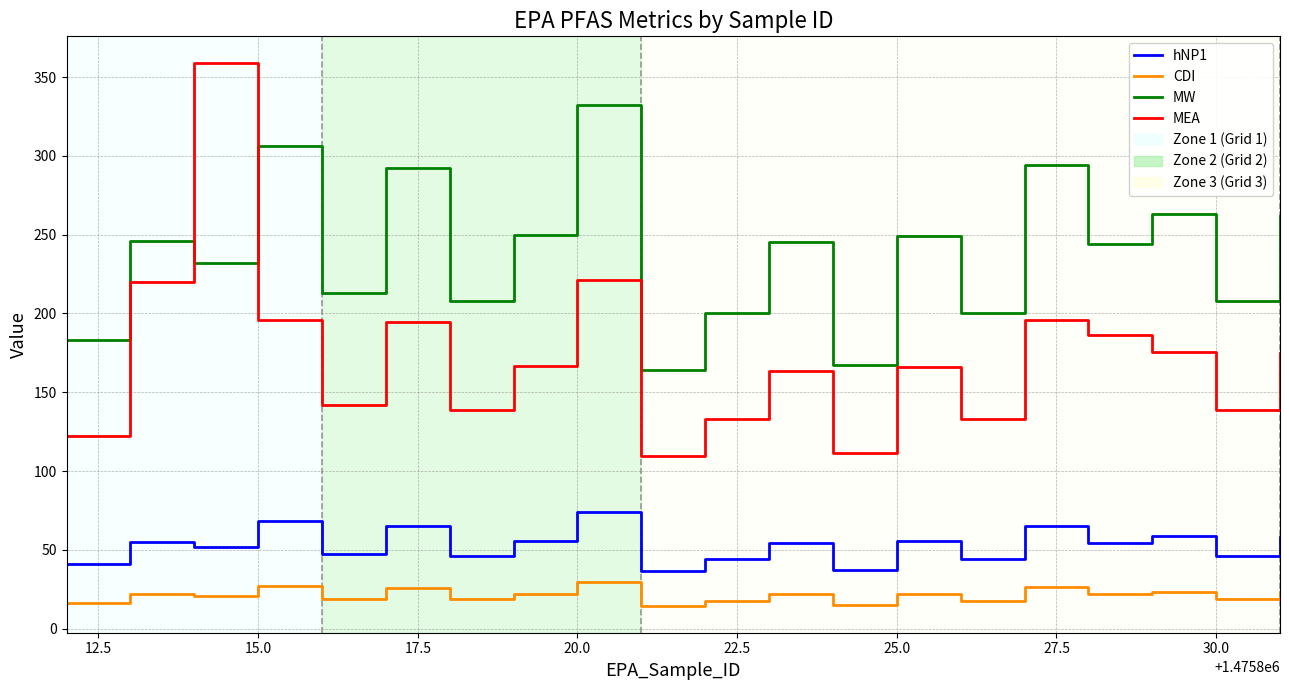

Which series has the largest range (max minus min)?

MEA